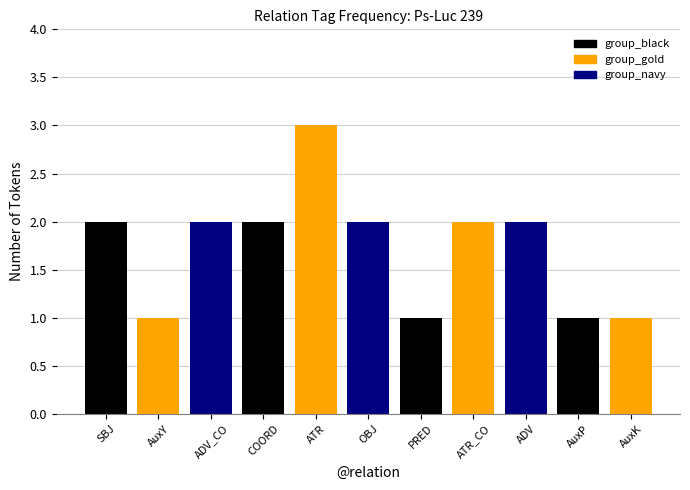

Which has a higher value, AuxP or COORD?

COORD